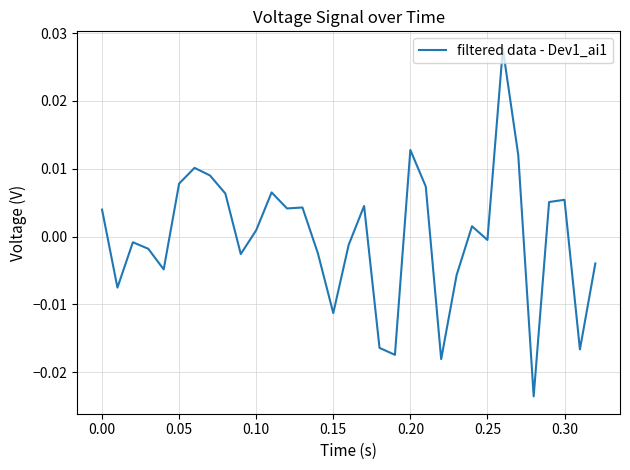

How many interior local peaks (higher than both neighbors) does the data have?

9